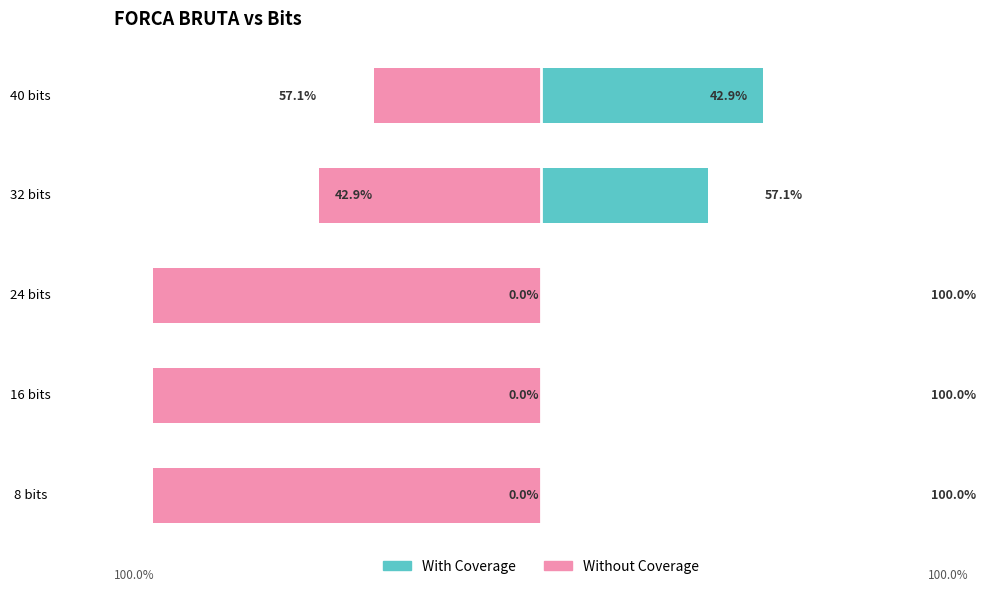

Which series has the widest spread of values?

With Coverage